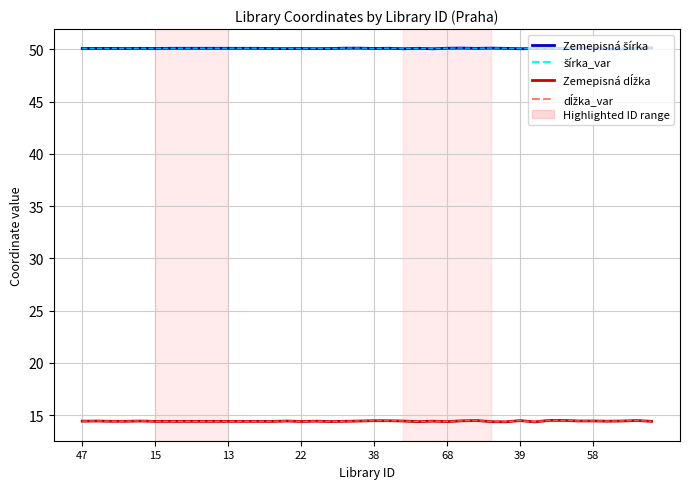

At which category does Zemepisná dĺžka reach its first local valley?

13